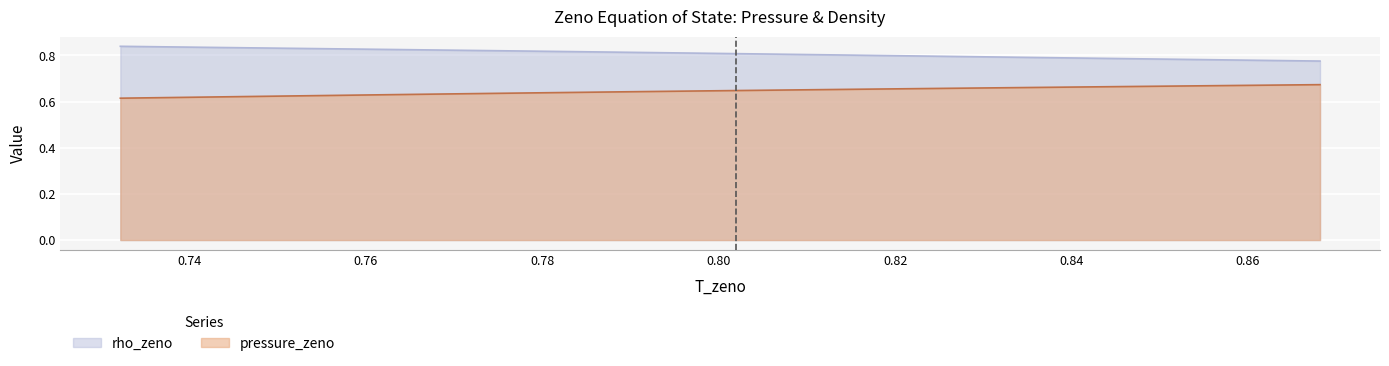

How many lines are shown in the chart?

2